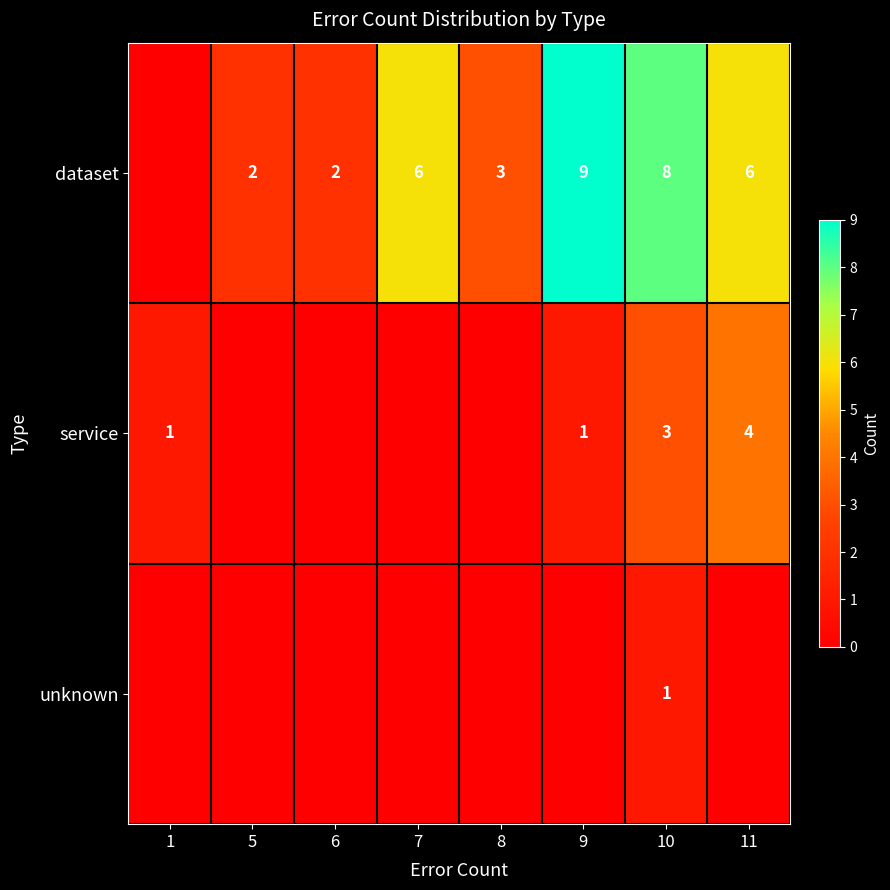

How many categories are shown in the chart?

8